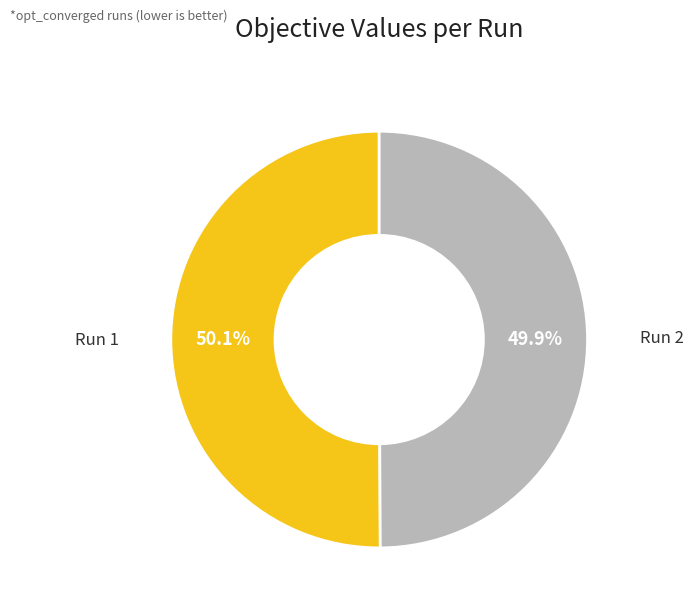

Is there any slice that represents more than half of the pie?

Yes